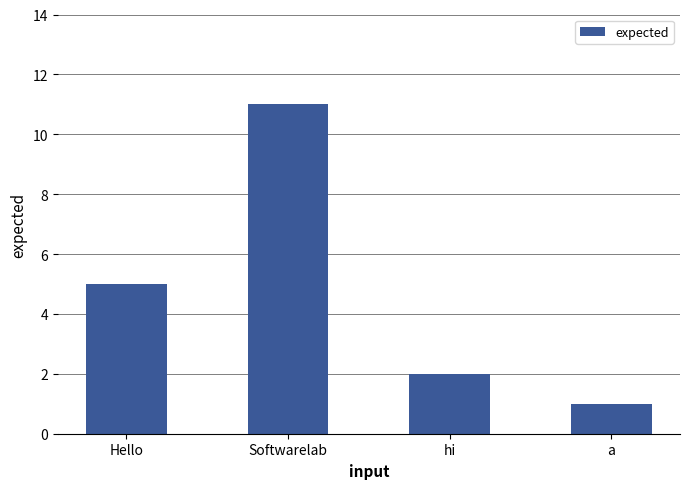

What is the sum of the values at Softwarelab and Hello?

16